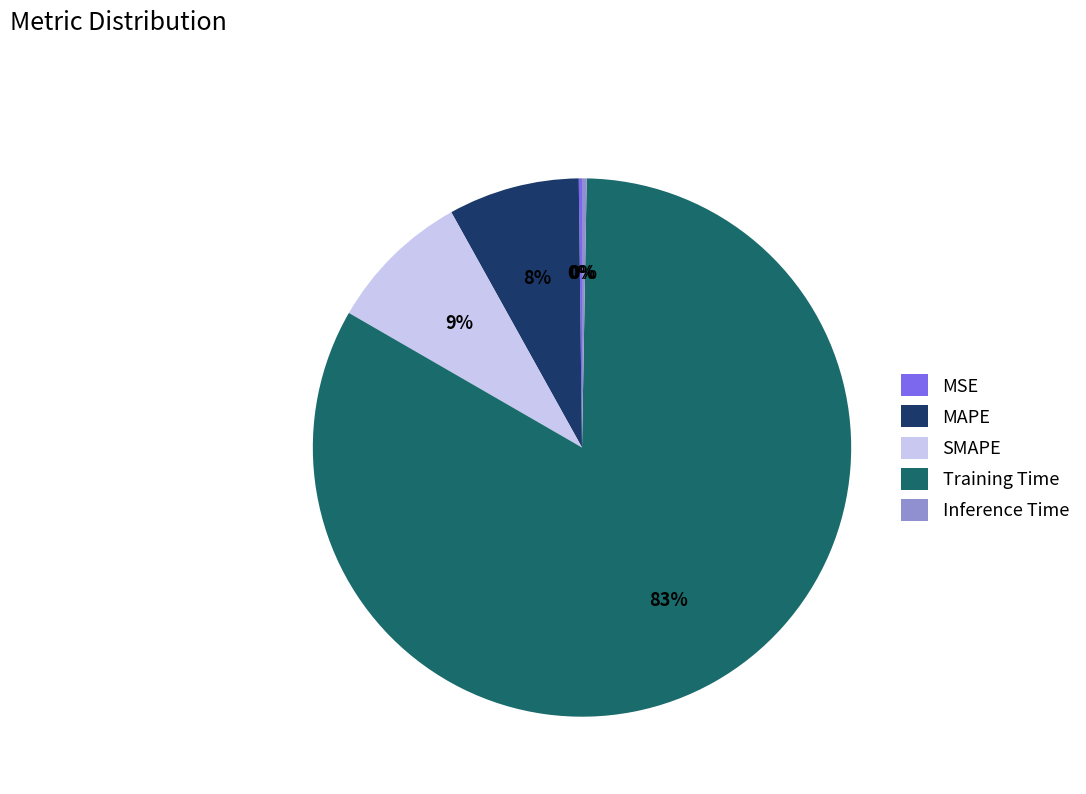

Between MAPE and Training Time, which is larger?

Training Time